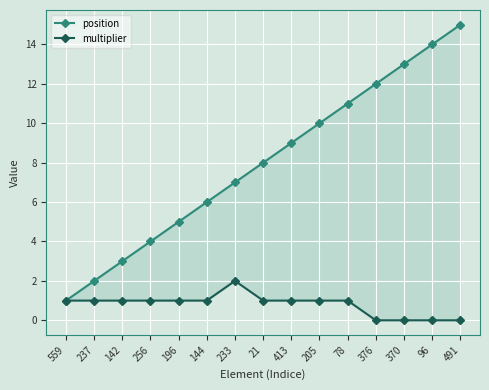

True or false: multiplier and position cross at least once.

False